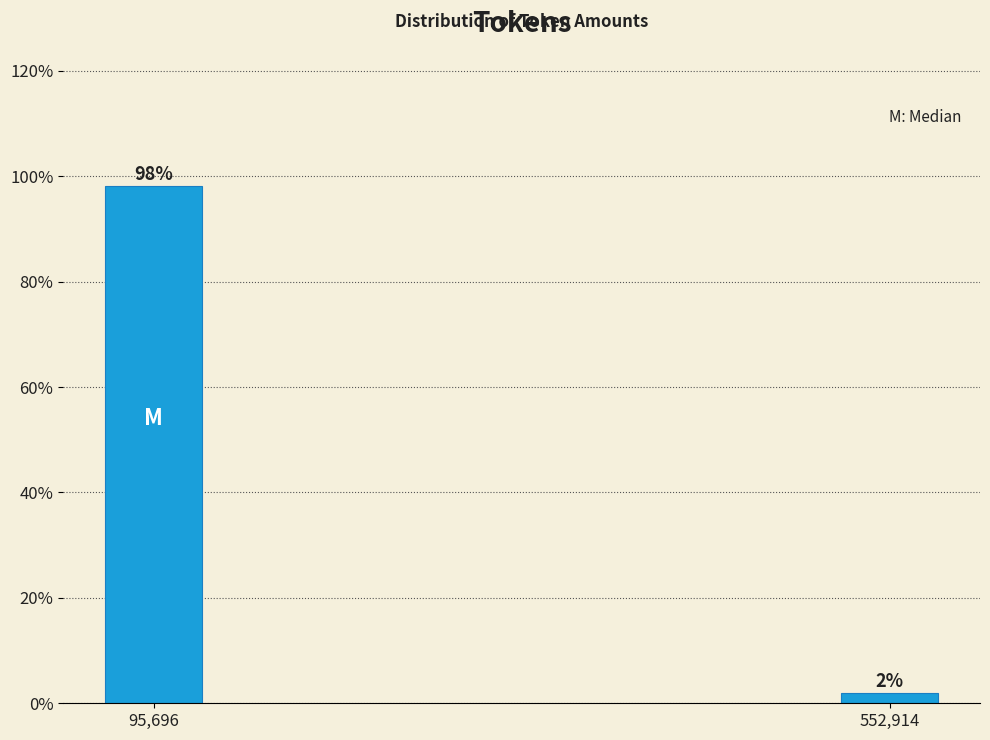

What is the greatest value displayed?

98.1